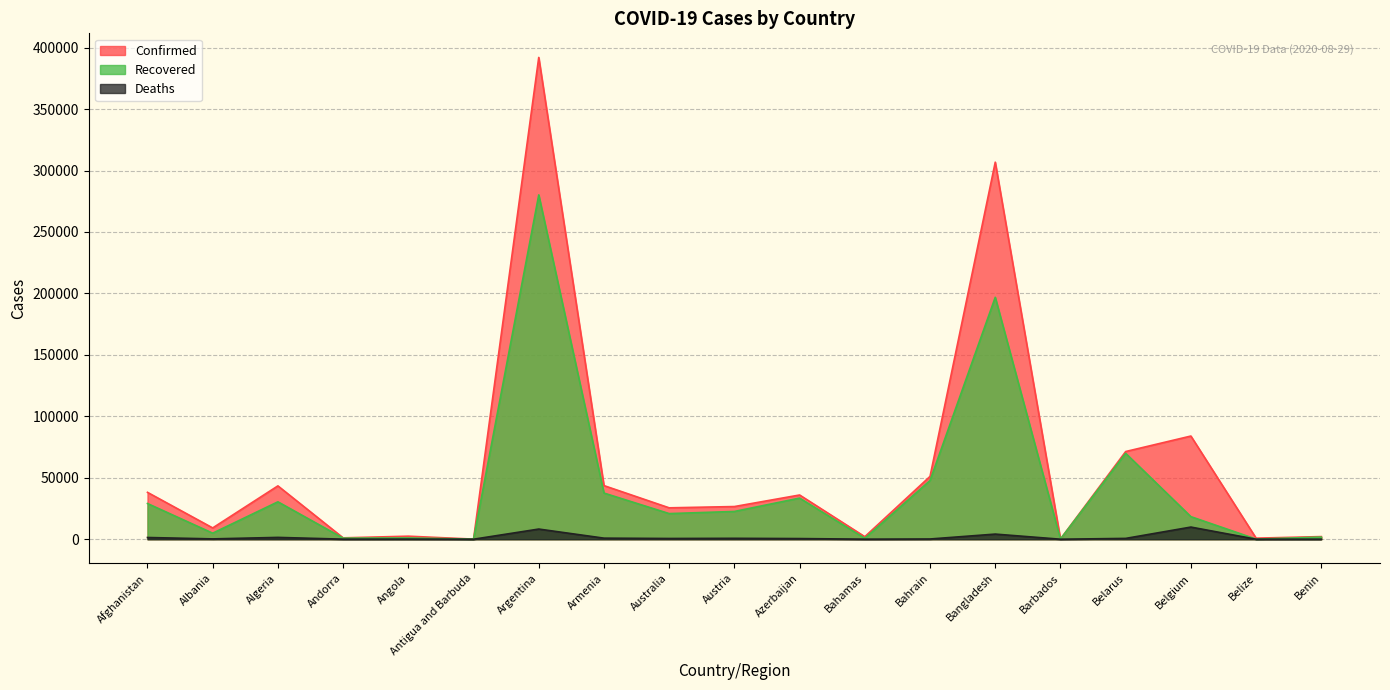

Where is the first local minimum for Confirmed?

Albania